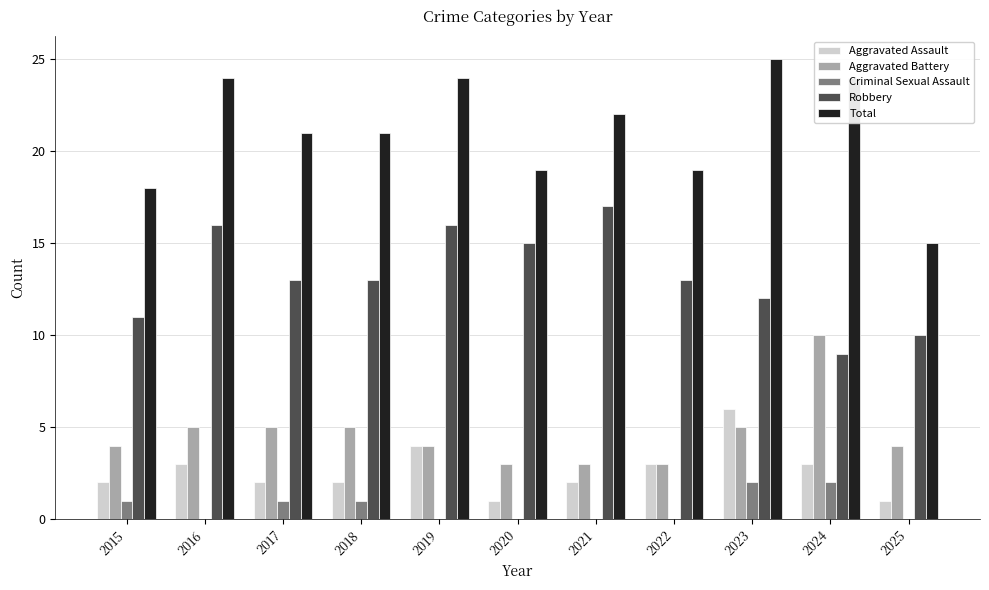

Which series has the largest total across all categories?

Total